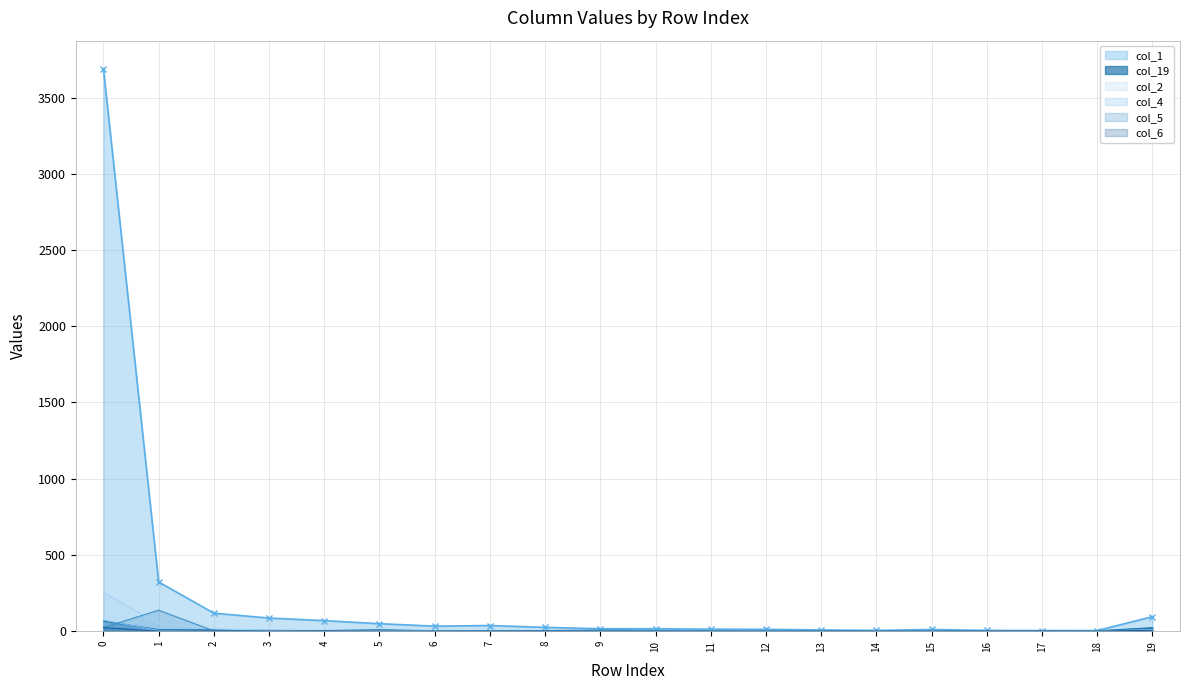

After their last crossing, which series has the higher values: col_4 or col_5?

col_5